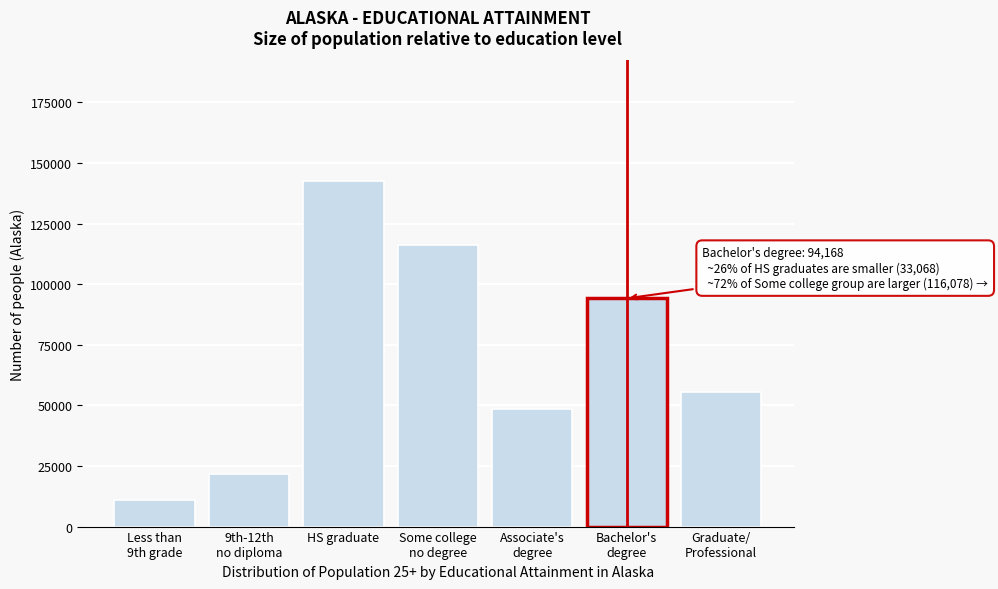

Reading left to right, what are all the values shown in this chart?

10950	21719	142455	116078	48370	94168	55478